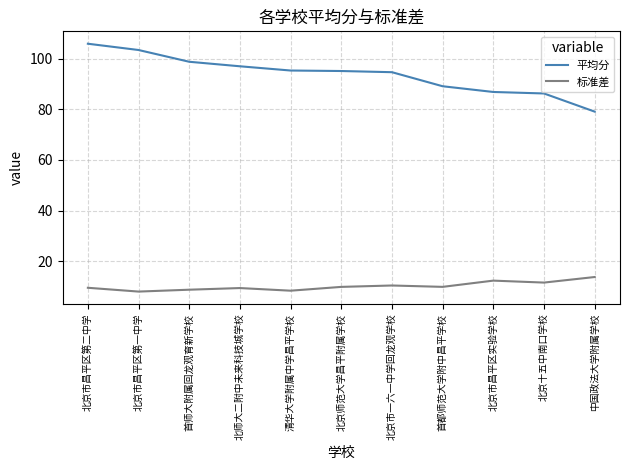

The 平均分 series shows 46.0 at 清华大学附属中学昌平学校. True or false?

False